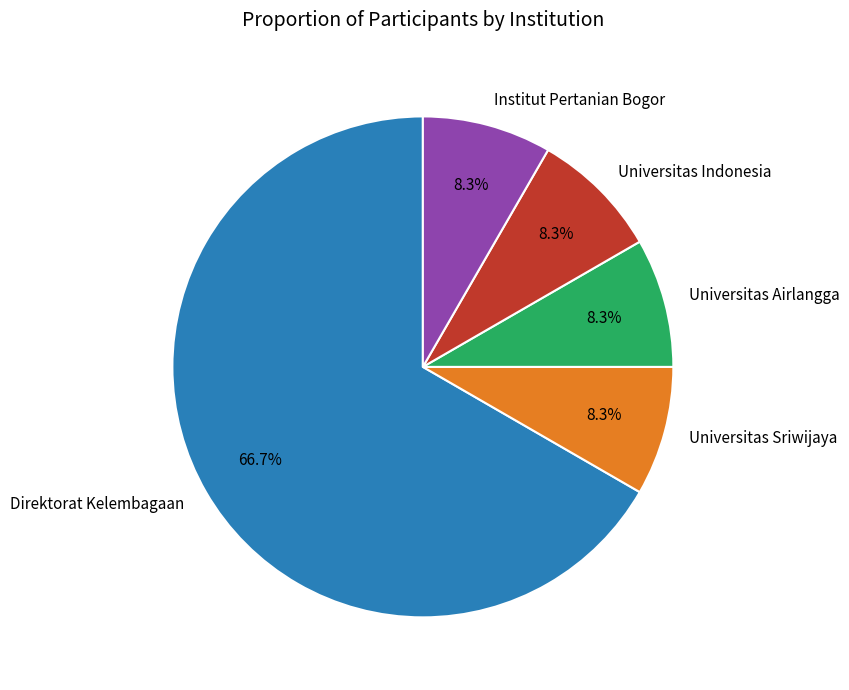

Is it true that Universitas Indonesia is 19% of the pie?

False